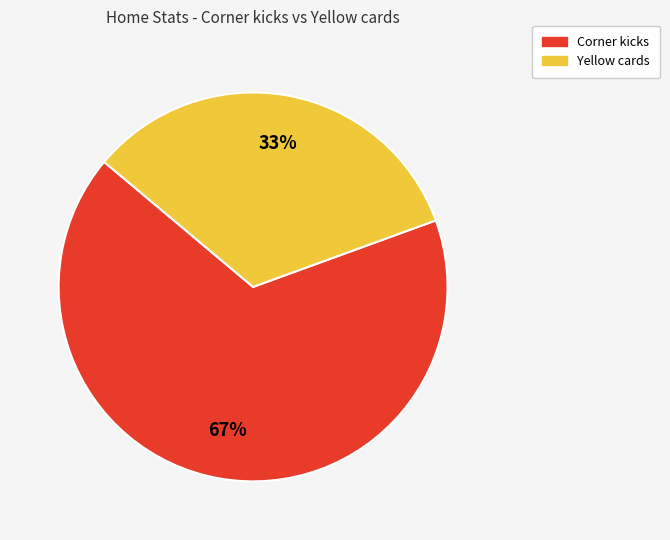

Is it true that Yellow cards is 33% of the pie?

True